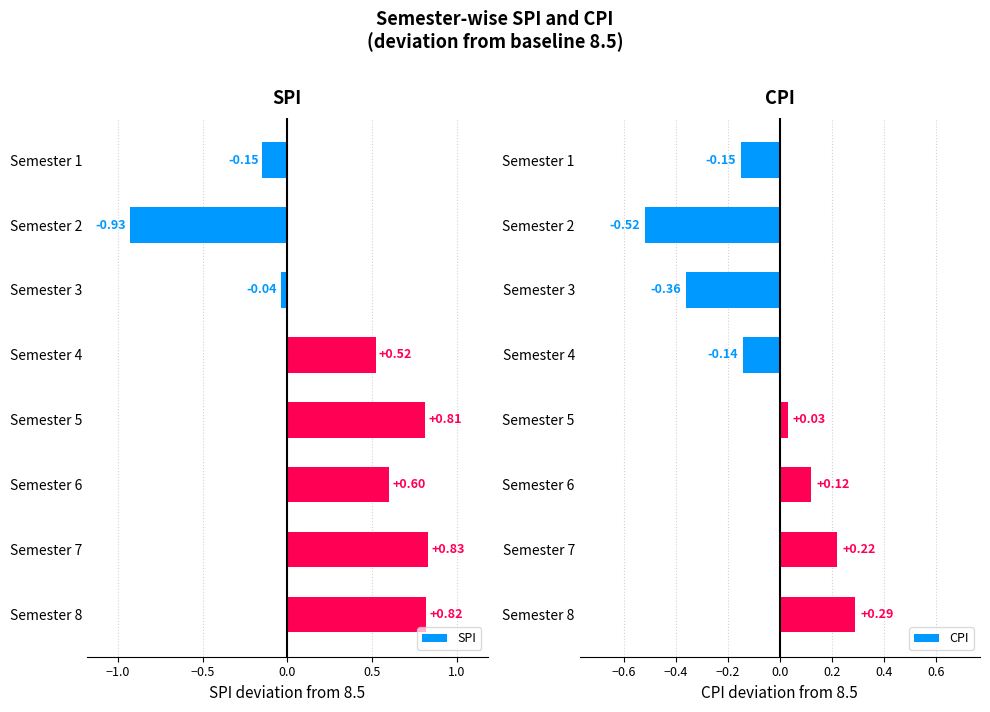

Reading left to right, what are all the values shown in this chart?

SPI: -0.2	-0.9	-0.0	0.5	0.8	0.6	0.8	0.8
CPI: -0.2	-0.5	-0.4	-0.1	0.0	0.1	0.2	0.3